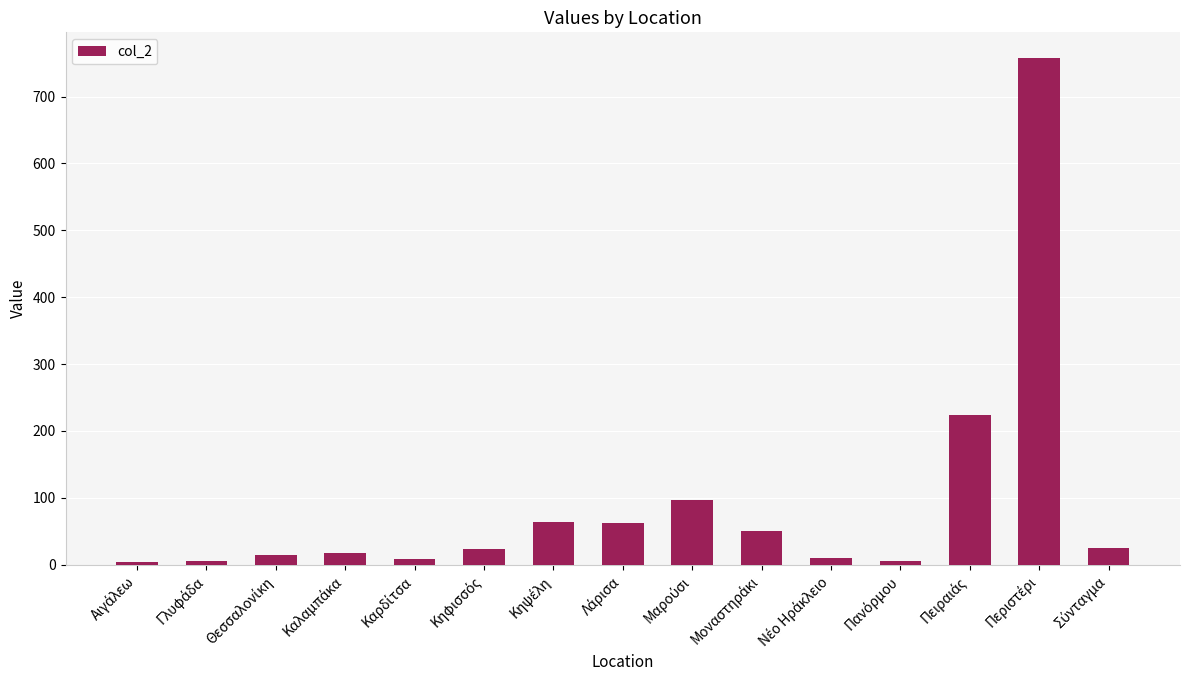

What is the difference between the maximum and minimum values?

753.8